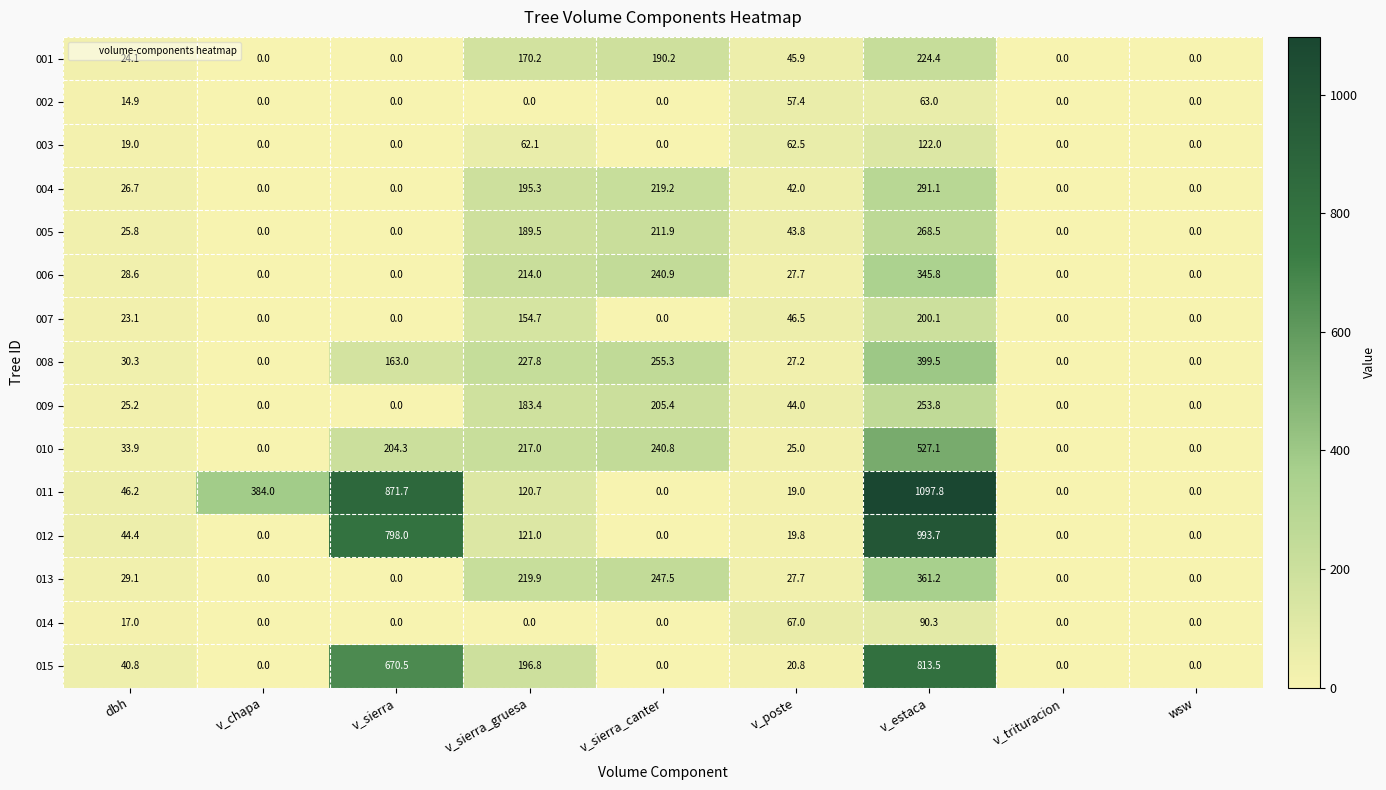

What is the maximum value for 015?

813.5